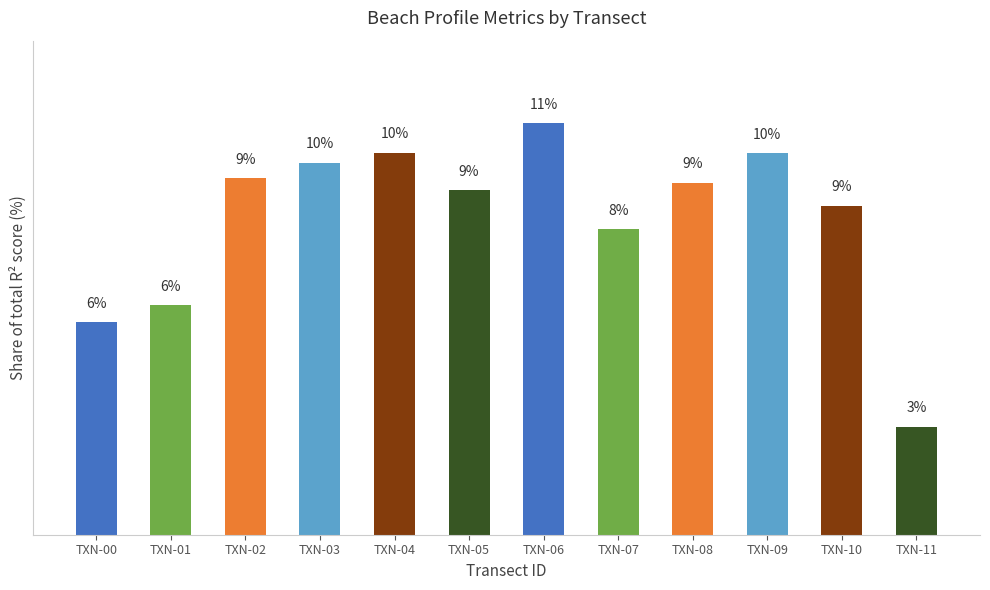

Which category has the highest value across all series?

TXN-06